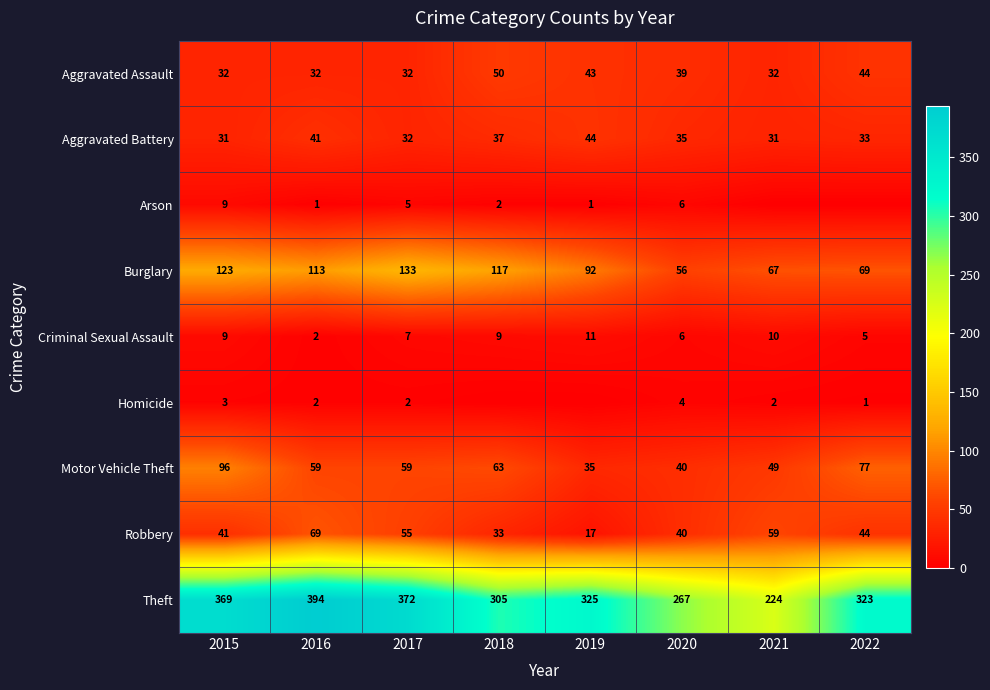

Between 2015 and 2017, which series saw the biggest shift?

Motor Vehicle Theft